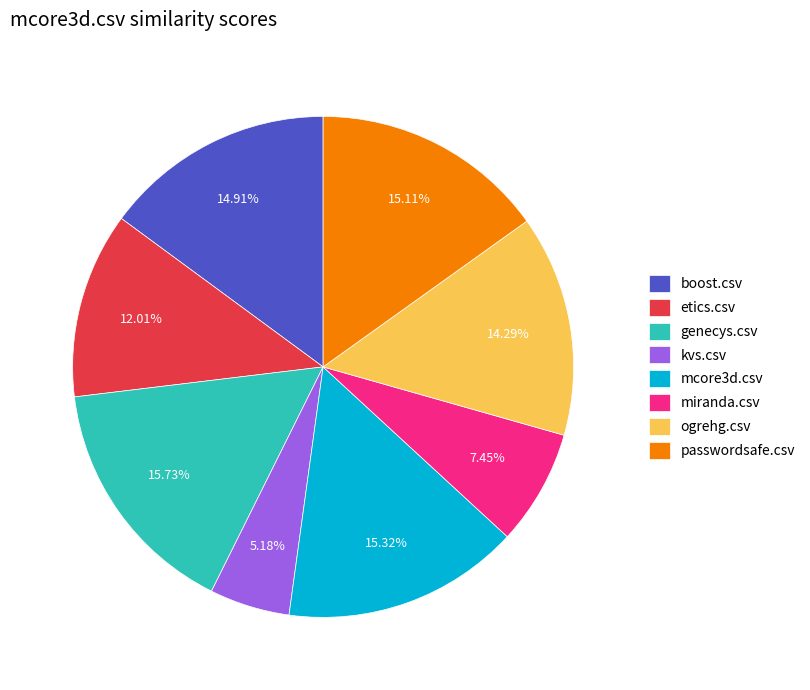

Which slice is the smallest?

kvs.csv